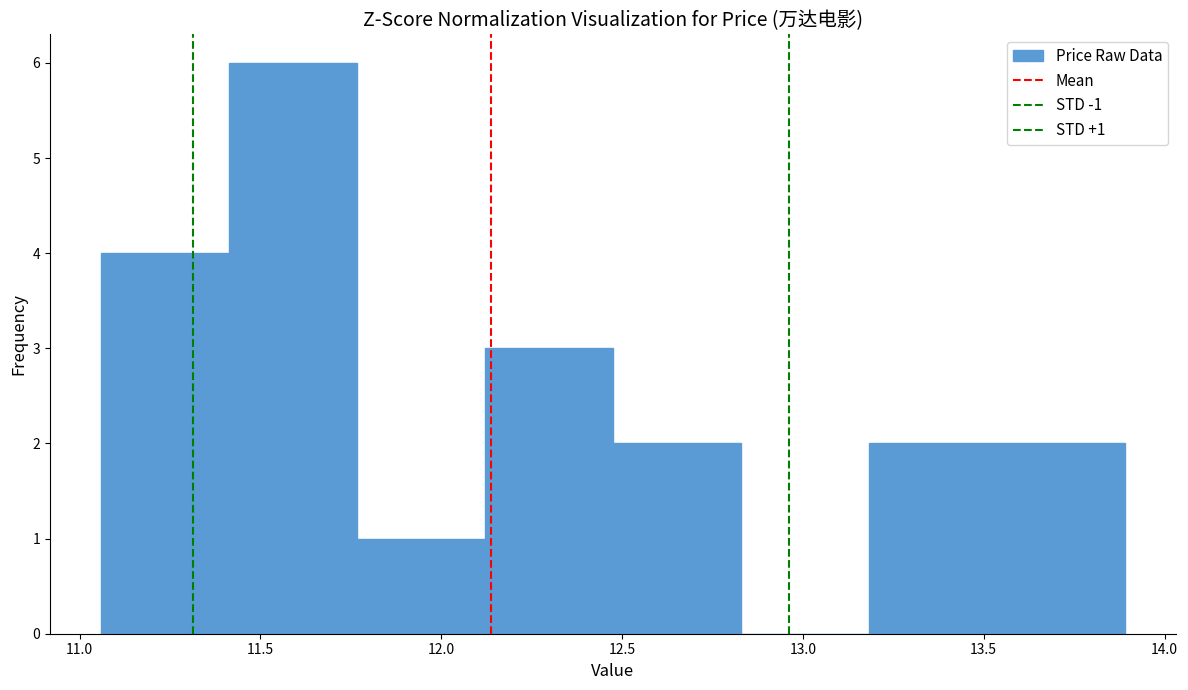

Which range on the x-axis has the tallest bar?

11.40 to 11.75